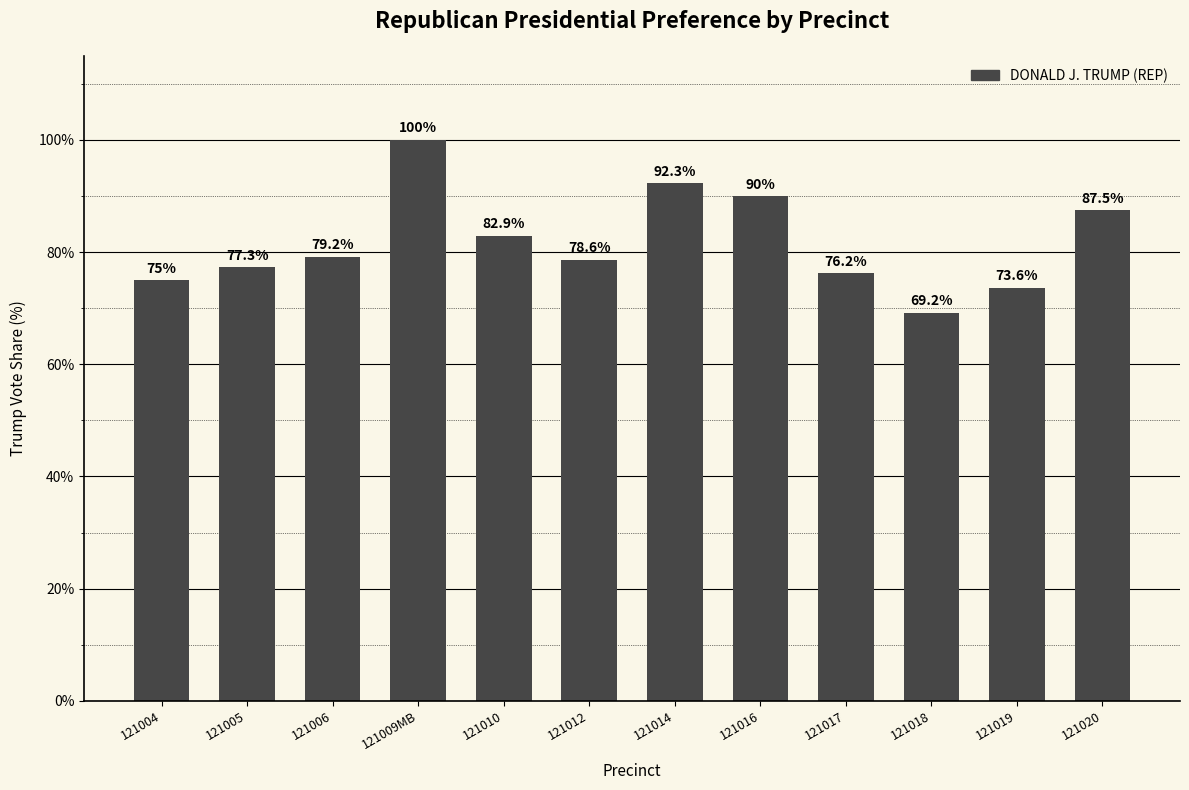

What is the difference between the values at 121018 and 121017?

7.0